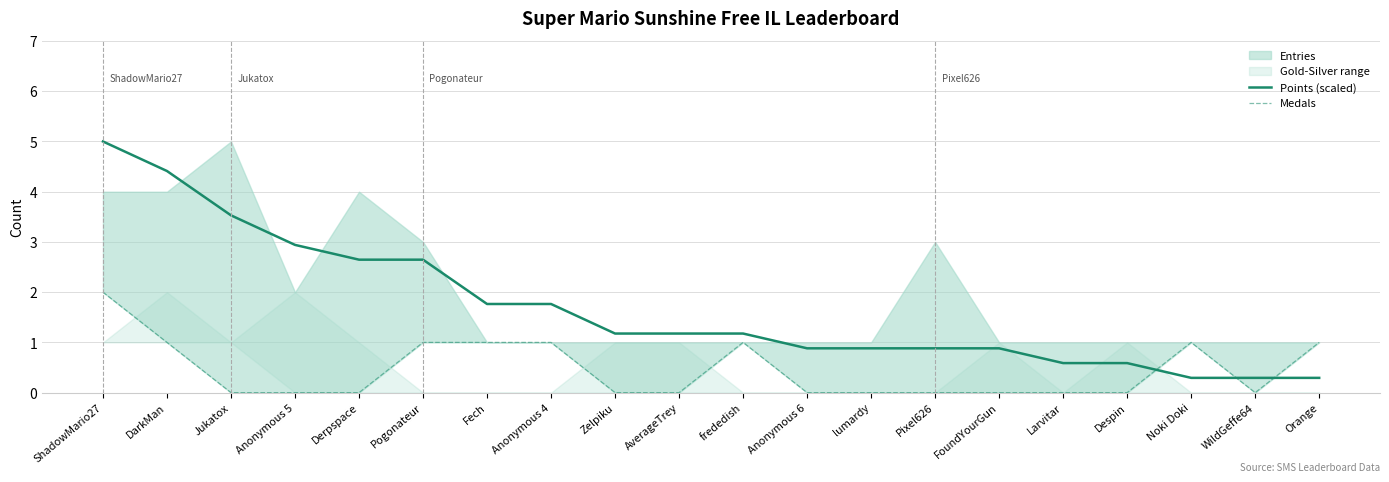

Where does the Points (scaled) series first go above 1?

ShadowMario27